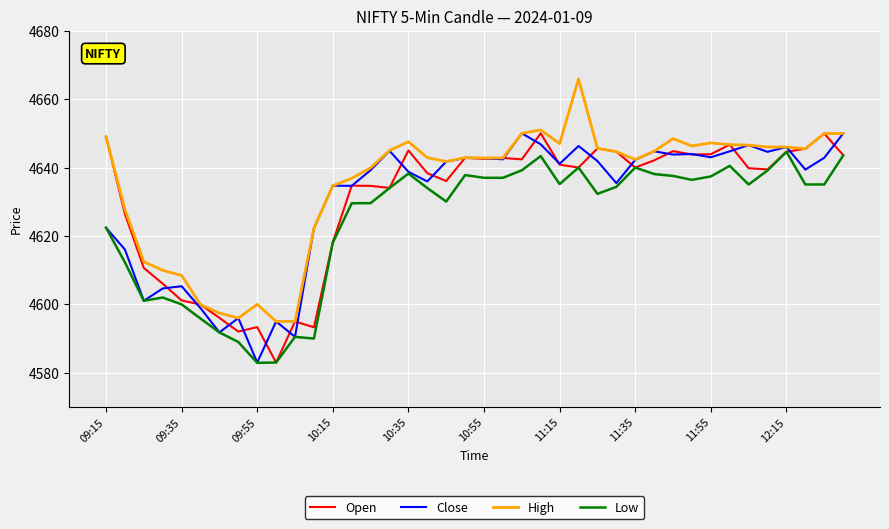

Does the chart display data point markers on the line(s)?

No